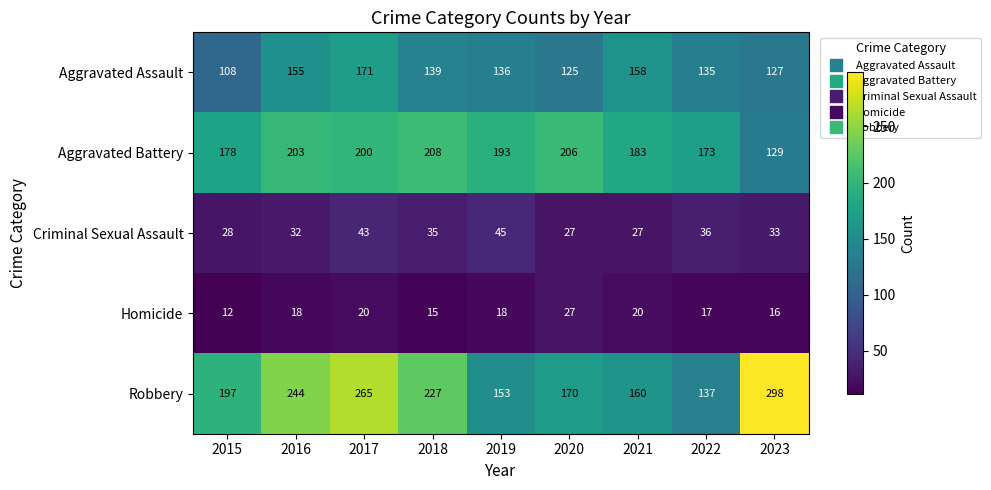

What is the difference between the maximum and minimum values in the Robbery series?

161